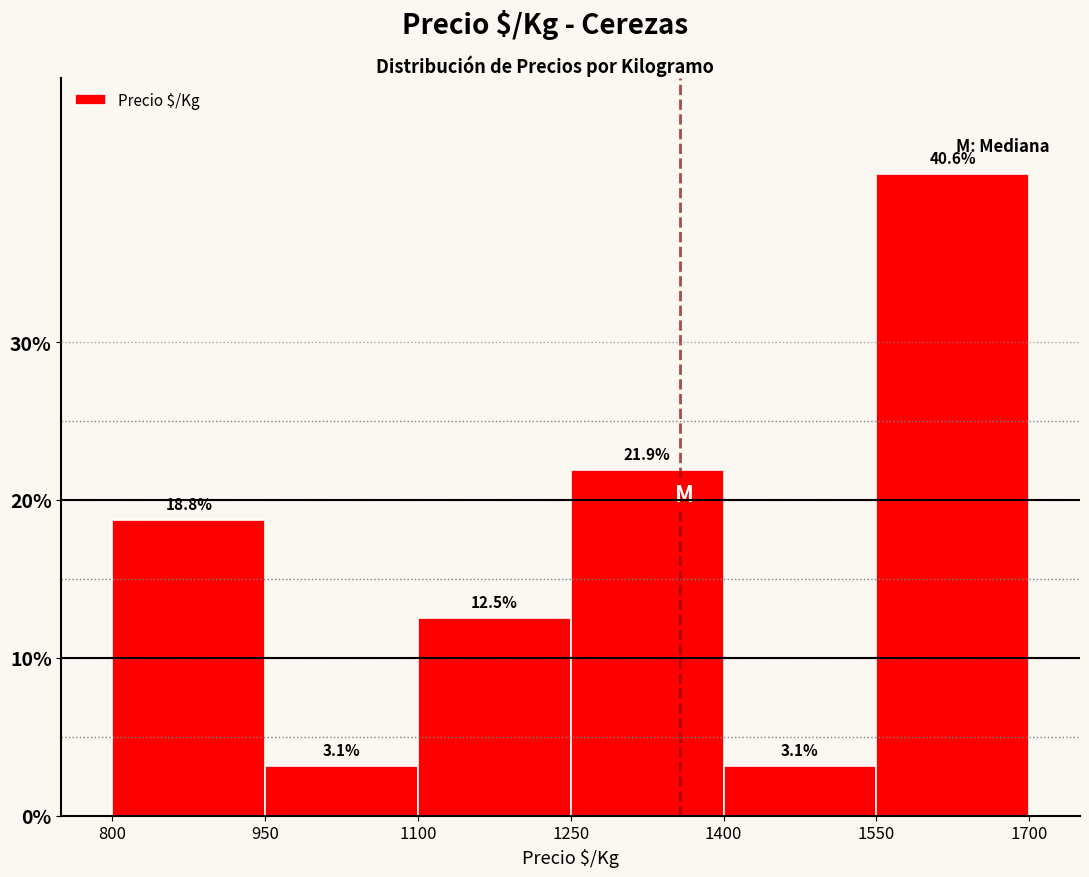

Reading left to right, list every bar in this chart as the range it spans on the x-axis followed by its height.

800 to 950: 18.8
950 to 1100: 3.1
1100 to 1250: 12.5
1250 to 1400: 21.9
1400 to 1550: 3.1
1550 to 1700: 40.6